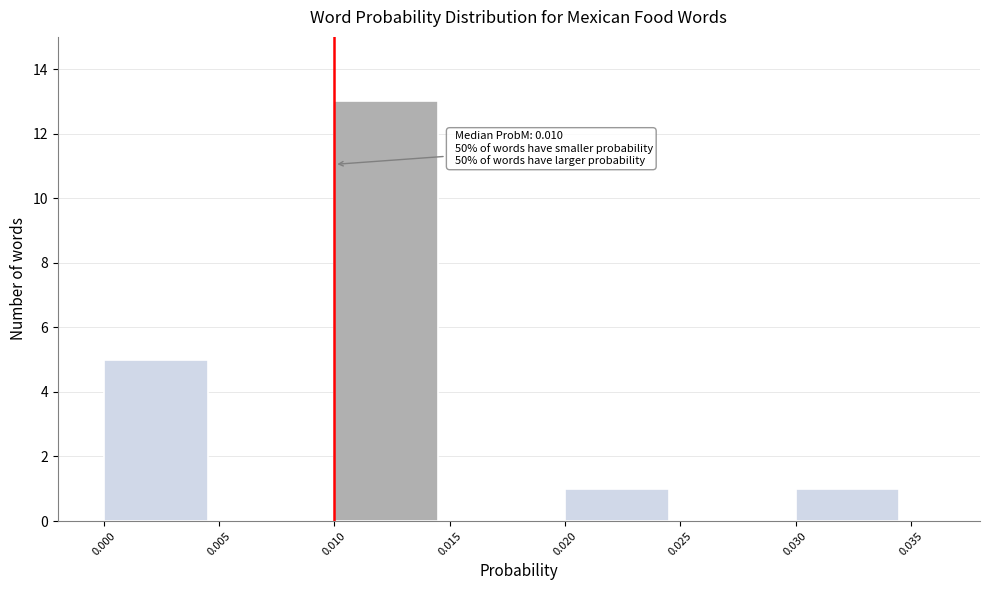

Which range on the x-axis has the tallest bar?

0.010 to 0.015